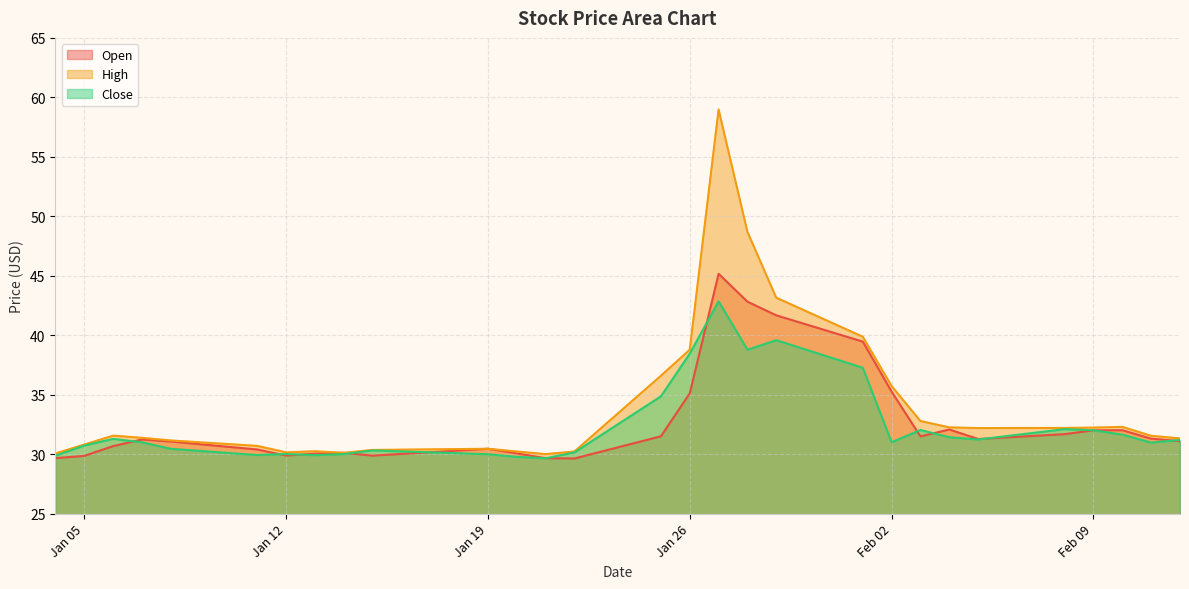

What is the minimum value for Close?

29.6